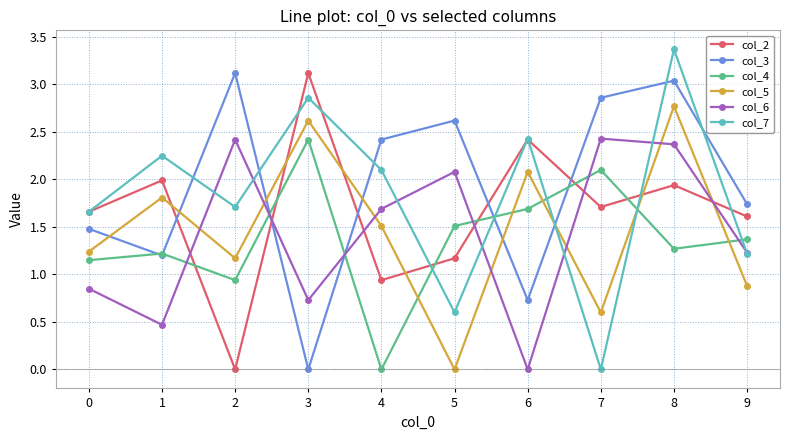

How many data points in col_4 are less than 1?

2